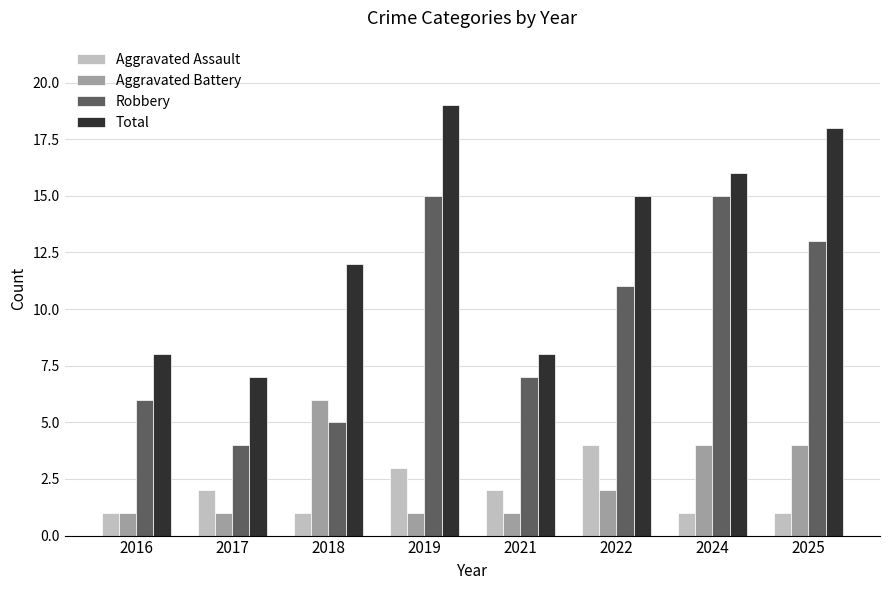

How many groups of bars are there?

8